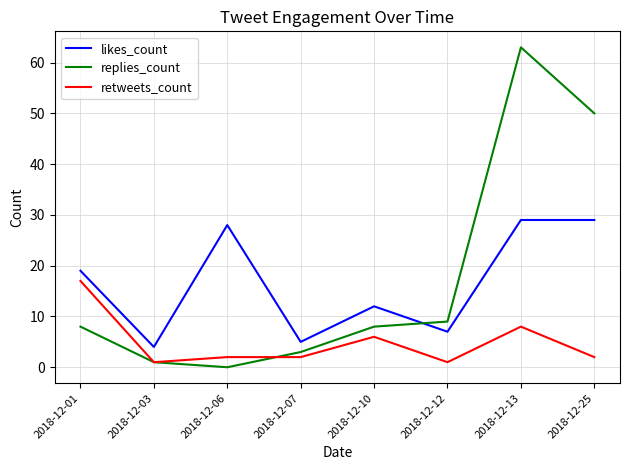

How many intersections are there between replies_count and likes_count?

1